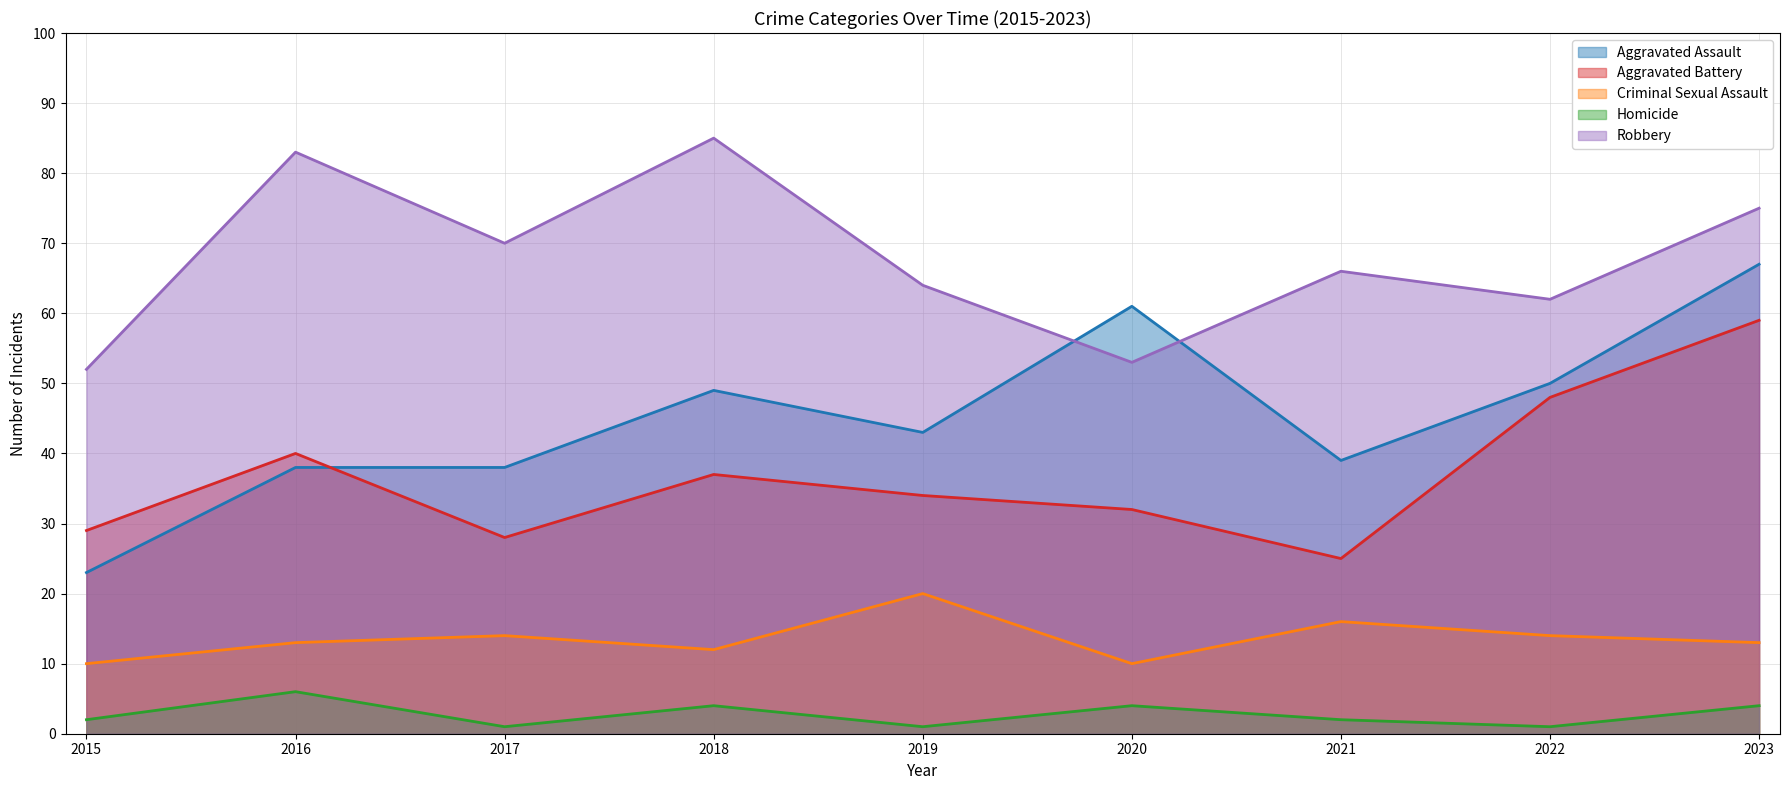

Is it true that Homicide equals 2 at 2018?

False